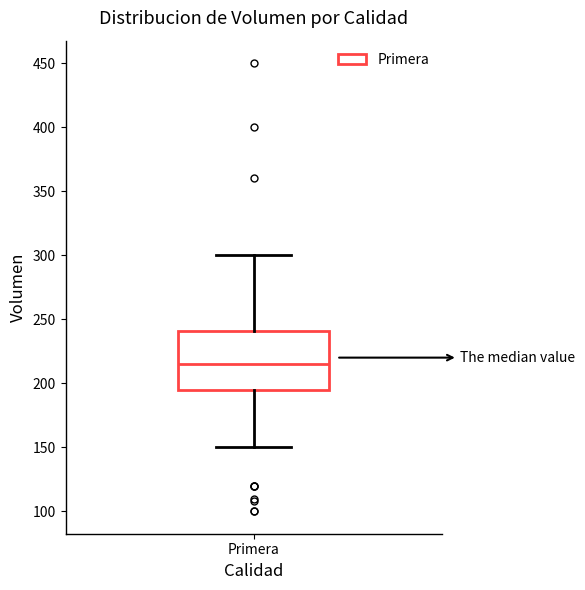

Transcribe this box plot: give where the median line is, the range the box spans, and where the two whiskers end, as read against the y-axis. The values are not printed on the chart, so give them approximately, as read against the axis.

median 215, box 195 to 240, whiskers 150 to 300